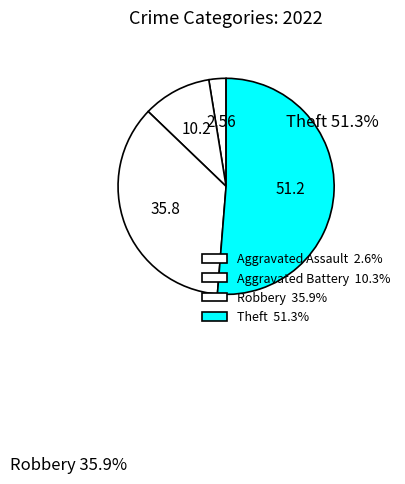

Is Robbery the majority of the pie?

No